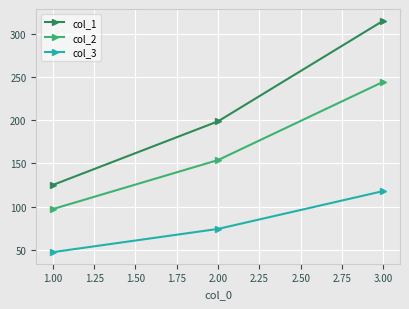

Reading right to left, transcribe all the data shown in this chart.

col_1: 316	199	125
col_2: 245	154	97
col_3: 118	74	47